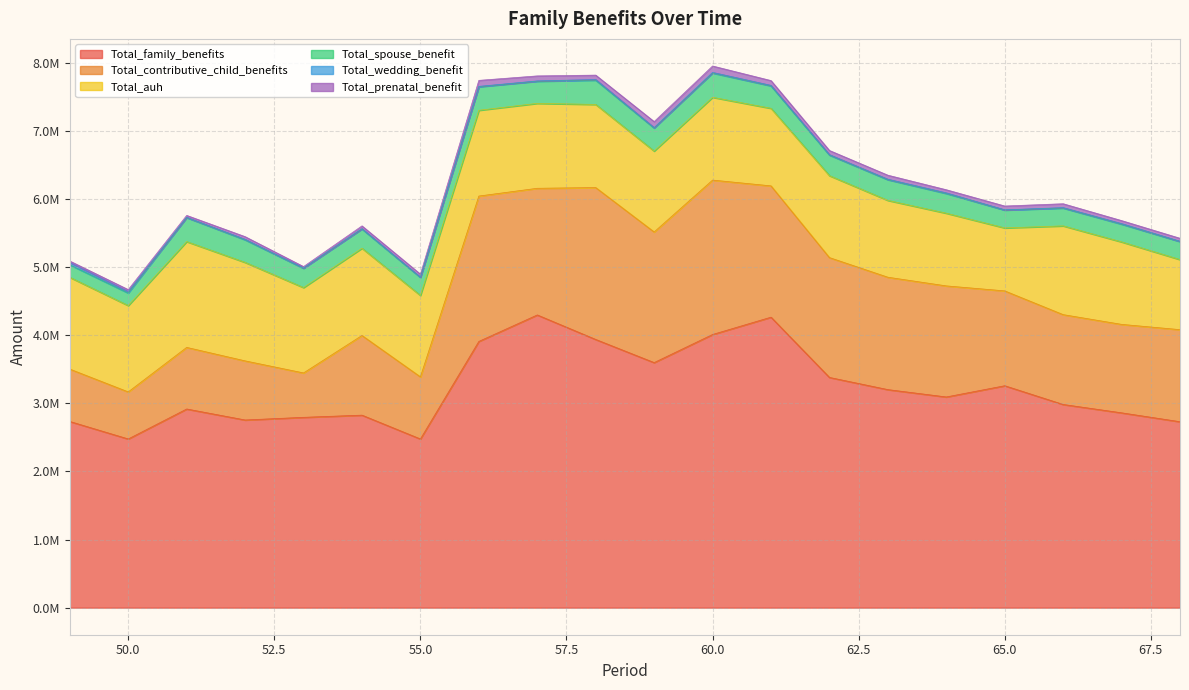

True or false: Total_prenatal_benefit and Total_auh intersect in this chart.

False